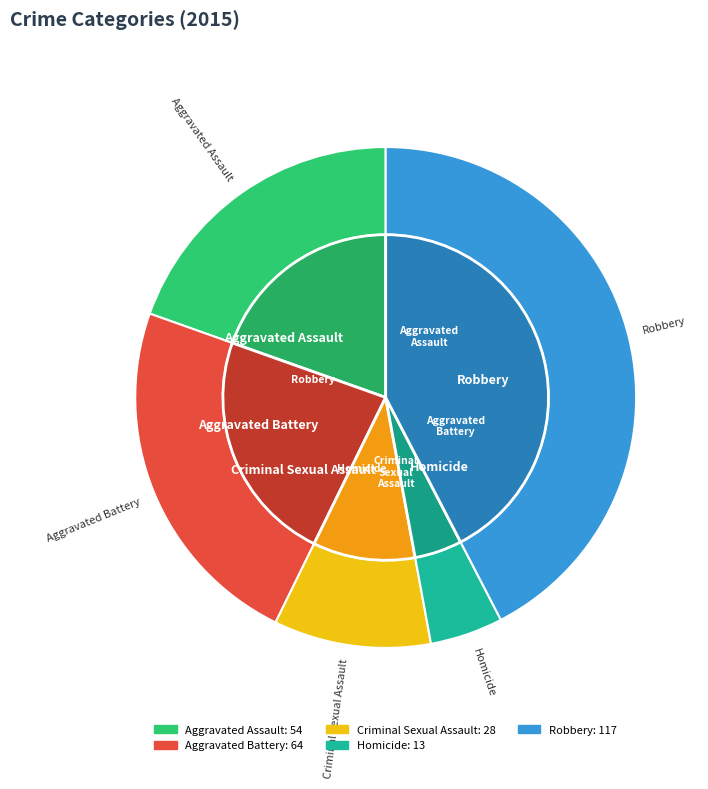

Is Aggravated Assault the majority of the pie?

No